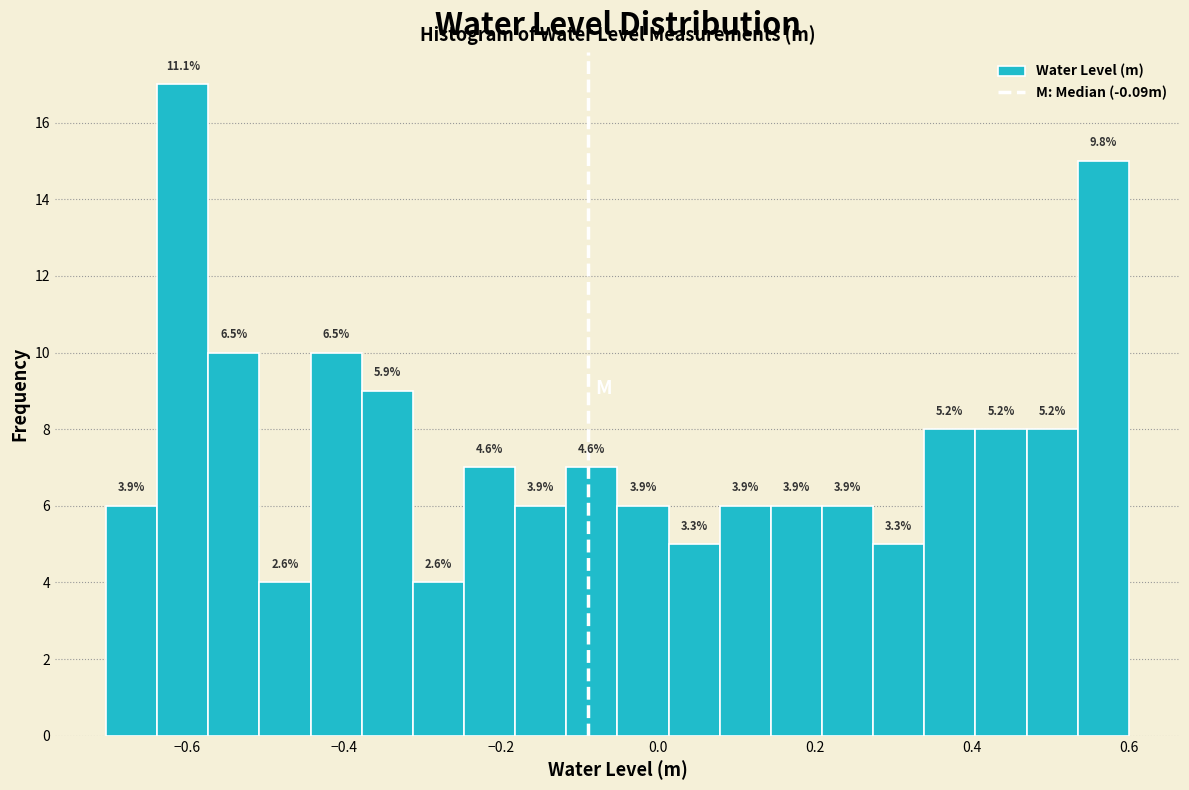

Around what value on the x-axis is the tallest bar? Give the approximate position of its centre, as read against the axis.

-0.60